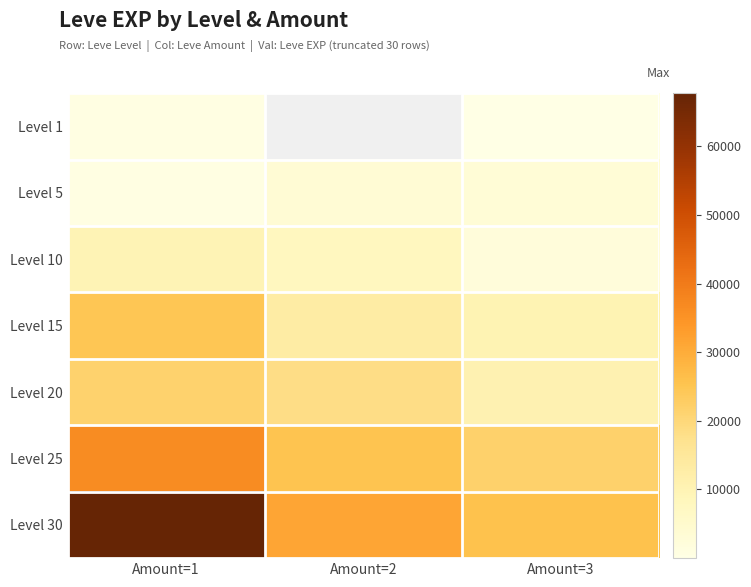

Rank the categories by Level 20 value from lowest to highest.

Amount=3, Amount=2, Amount=1